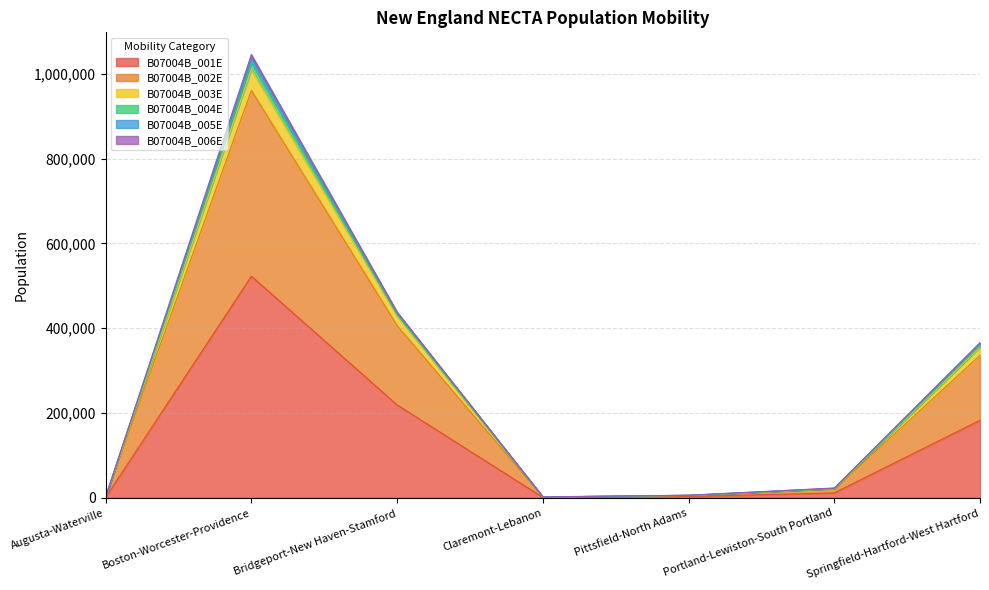

The B07004B_001E series shows 938722 at Boston-Worcester-Providence. True or false?

False